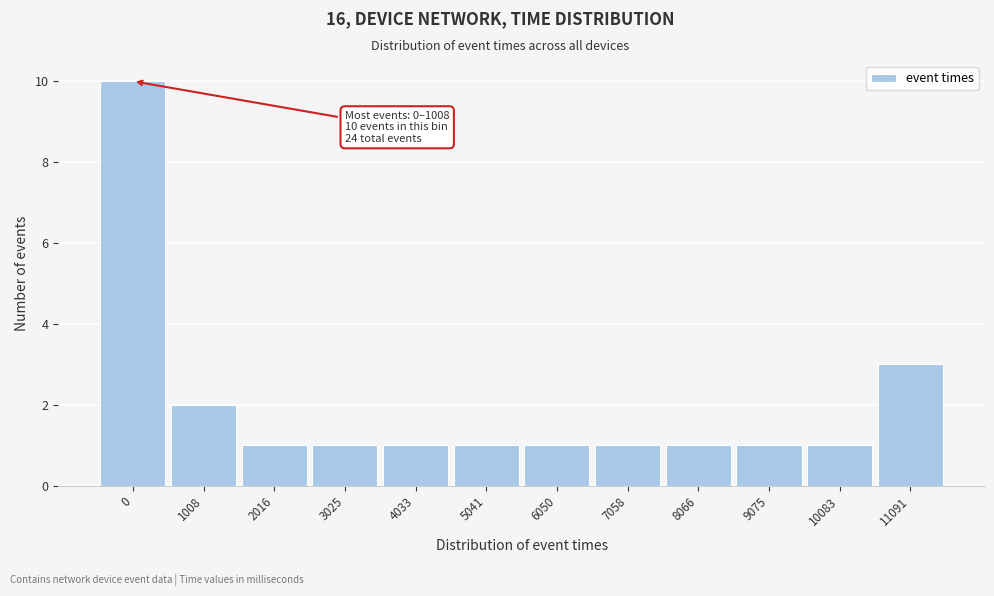

Reading left to right, transcribe all the data shown in this chart.

0=10	1008=2	2016=1	3025=1	4033=1	5041=1	6050=1	7058=1	8066=1	9075=1	10083=1	11091=3